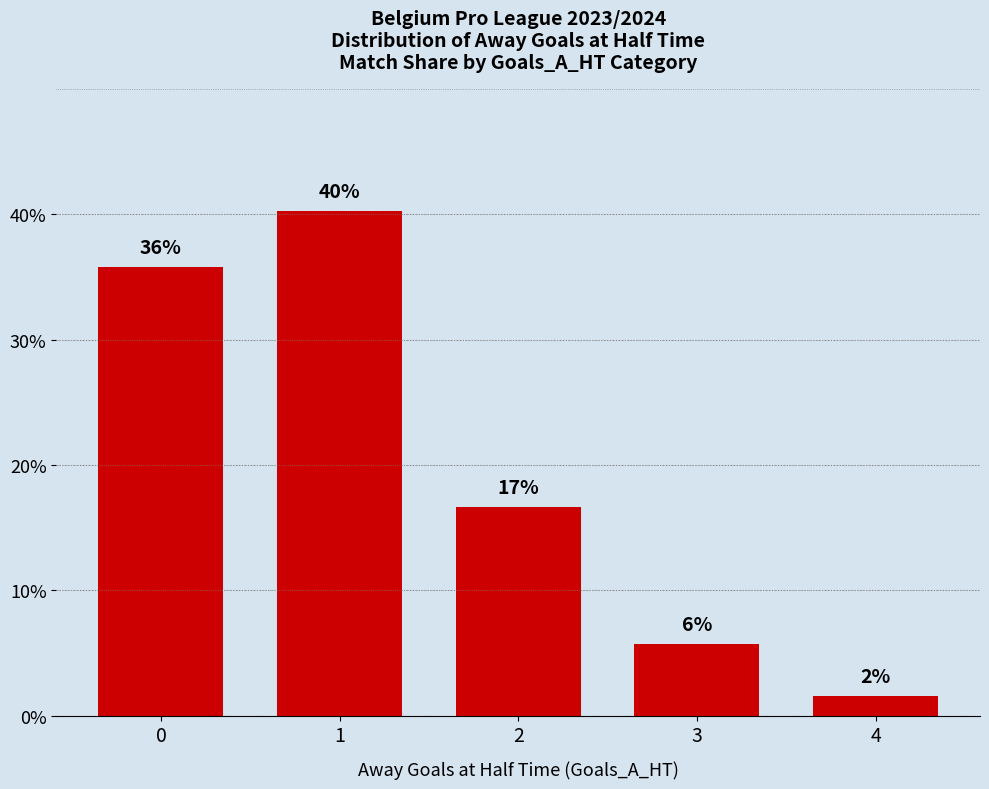

What is the maximum value shown in the chart?

40.3